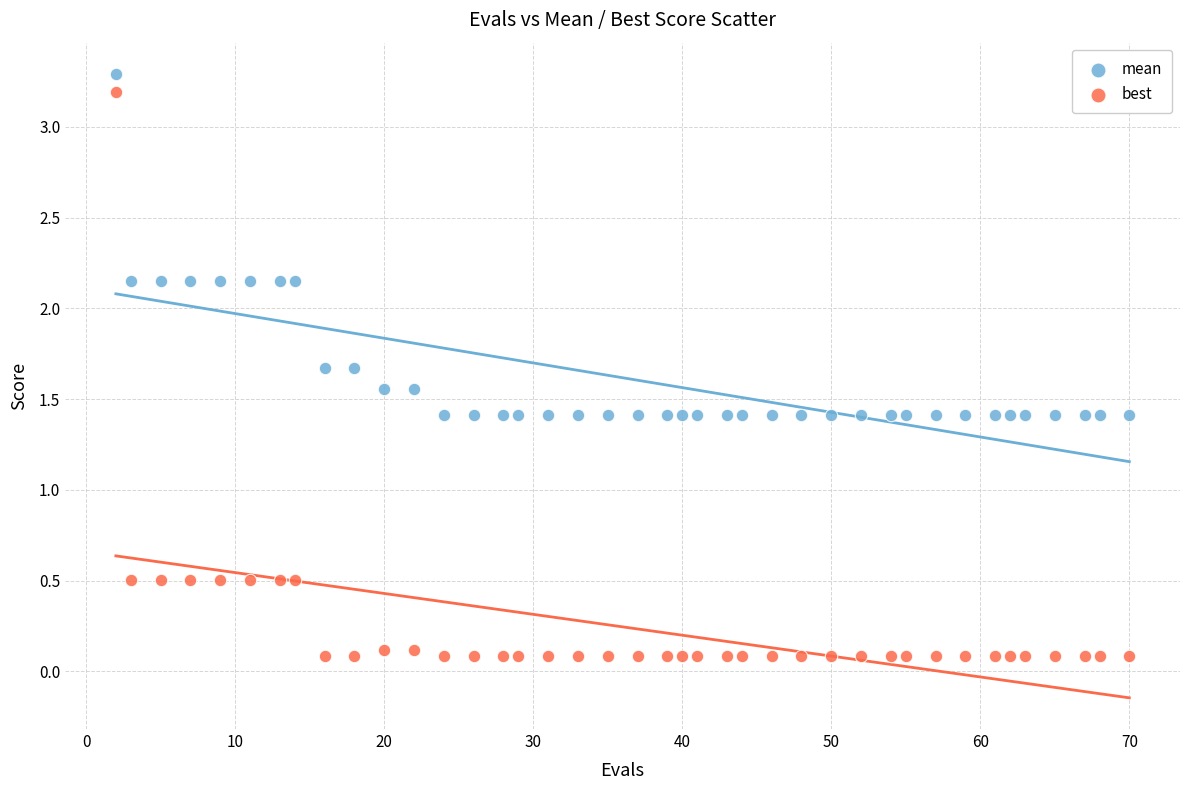

Which series contains the lowest Y value?

best